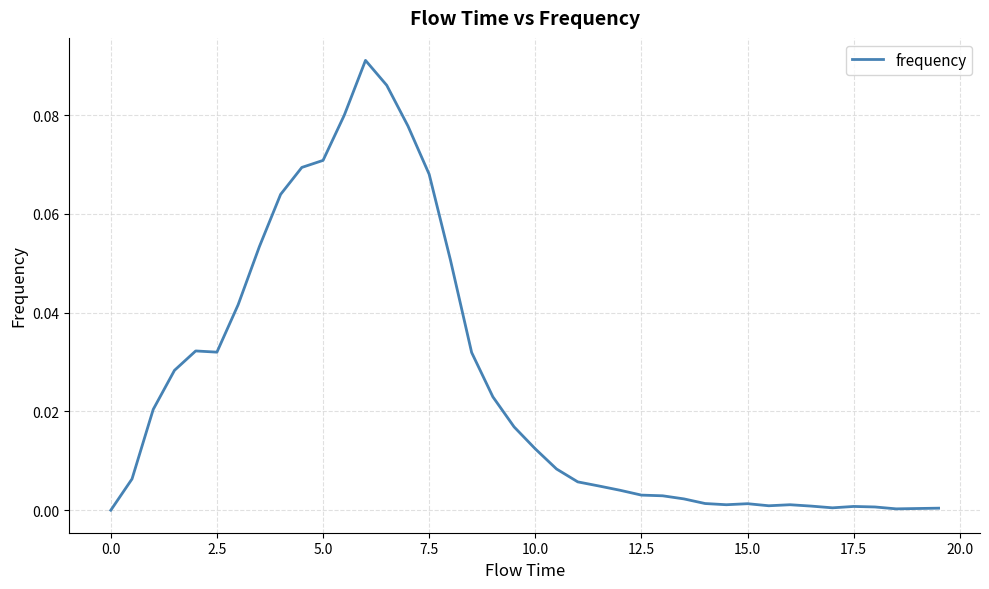

Reading left to right, transcribe all the data shown in this chart.

0.0	0.0	0.0	0.0	0.0	0.0	0.0	0.1	0.1	0.1	0.1	0.1	0.1	0.1	0.1	0.1	0.1	0.0	0.0	0.0	0.0	0.0	0.0	0.0	0.0	0.0	0.0	0.0	0.0	0.0	0.0	0.0	0.0	0.0	0.0	0.0	0.0	0.0	0.0	0.0